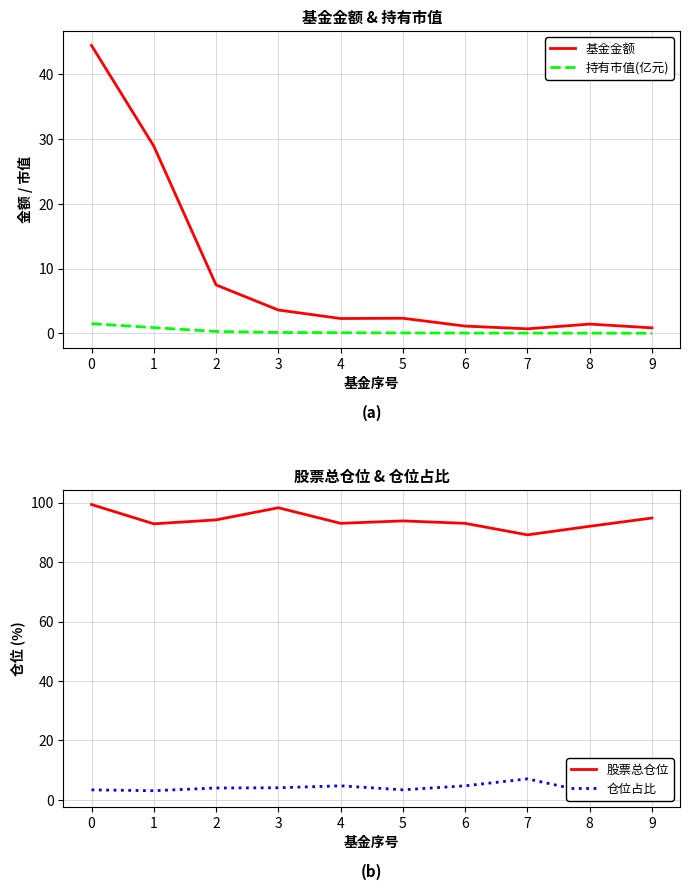

How many data points in 仓位占比 are less than 4?

5